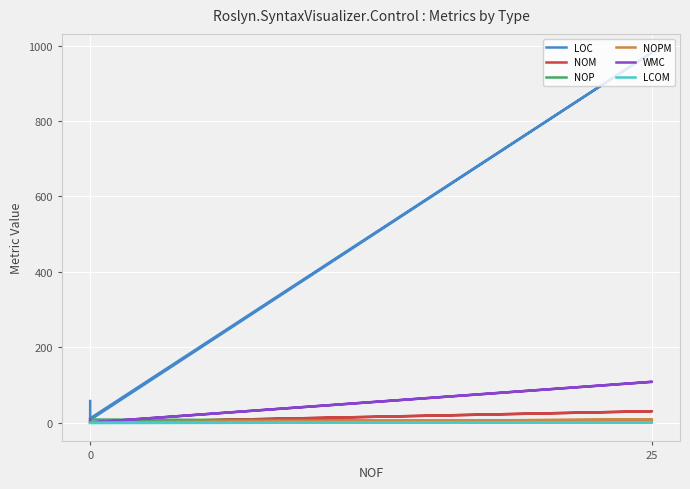

What is the sum of all NOPM values?

12.0